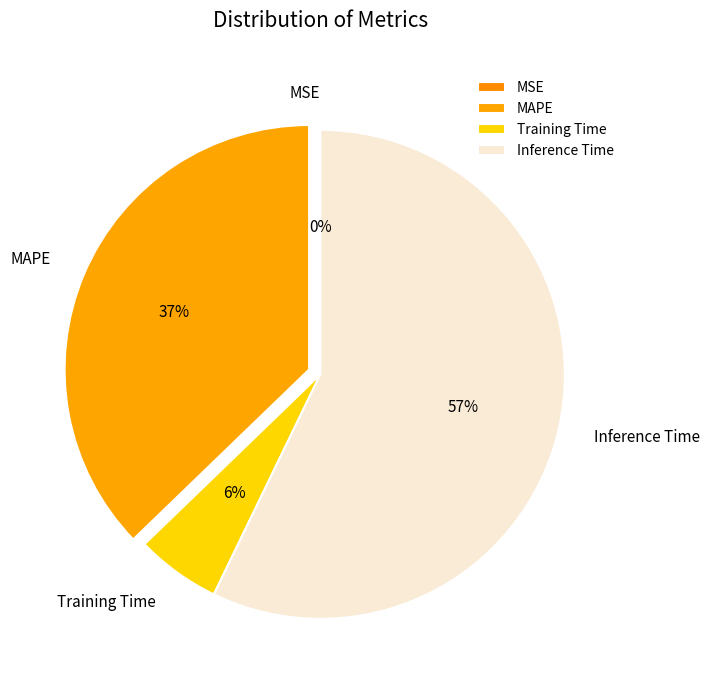

Does Inference Time represent more than half of the total?

Yes